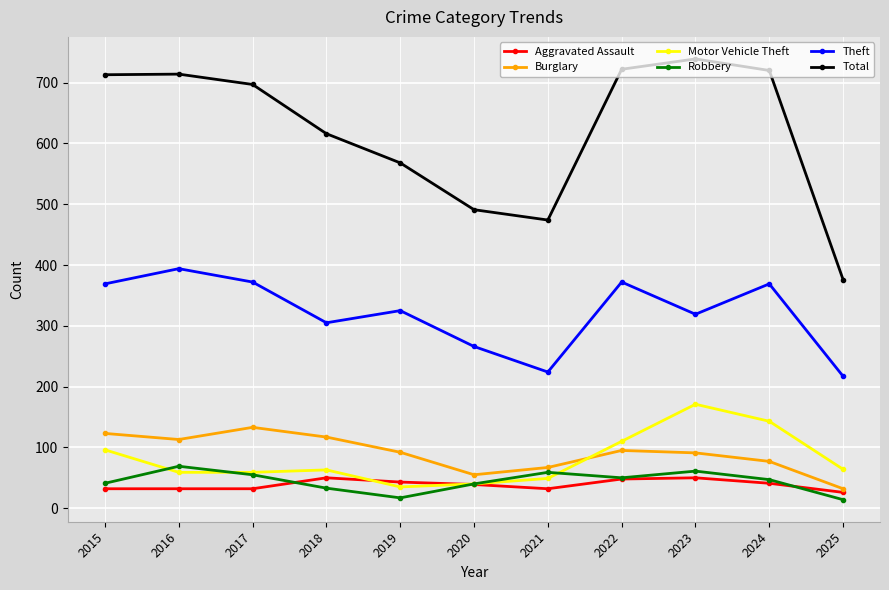

The Robbery series shows 22 at 2023. True or false?

False